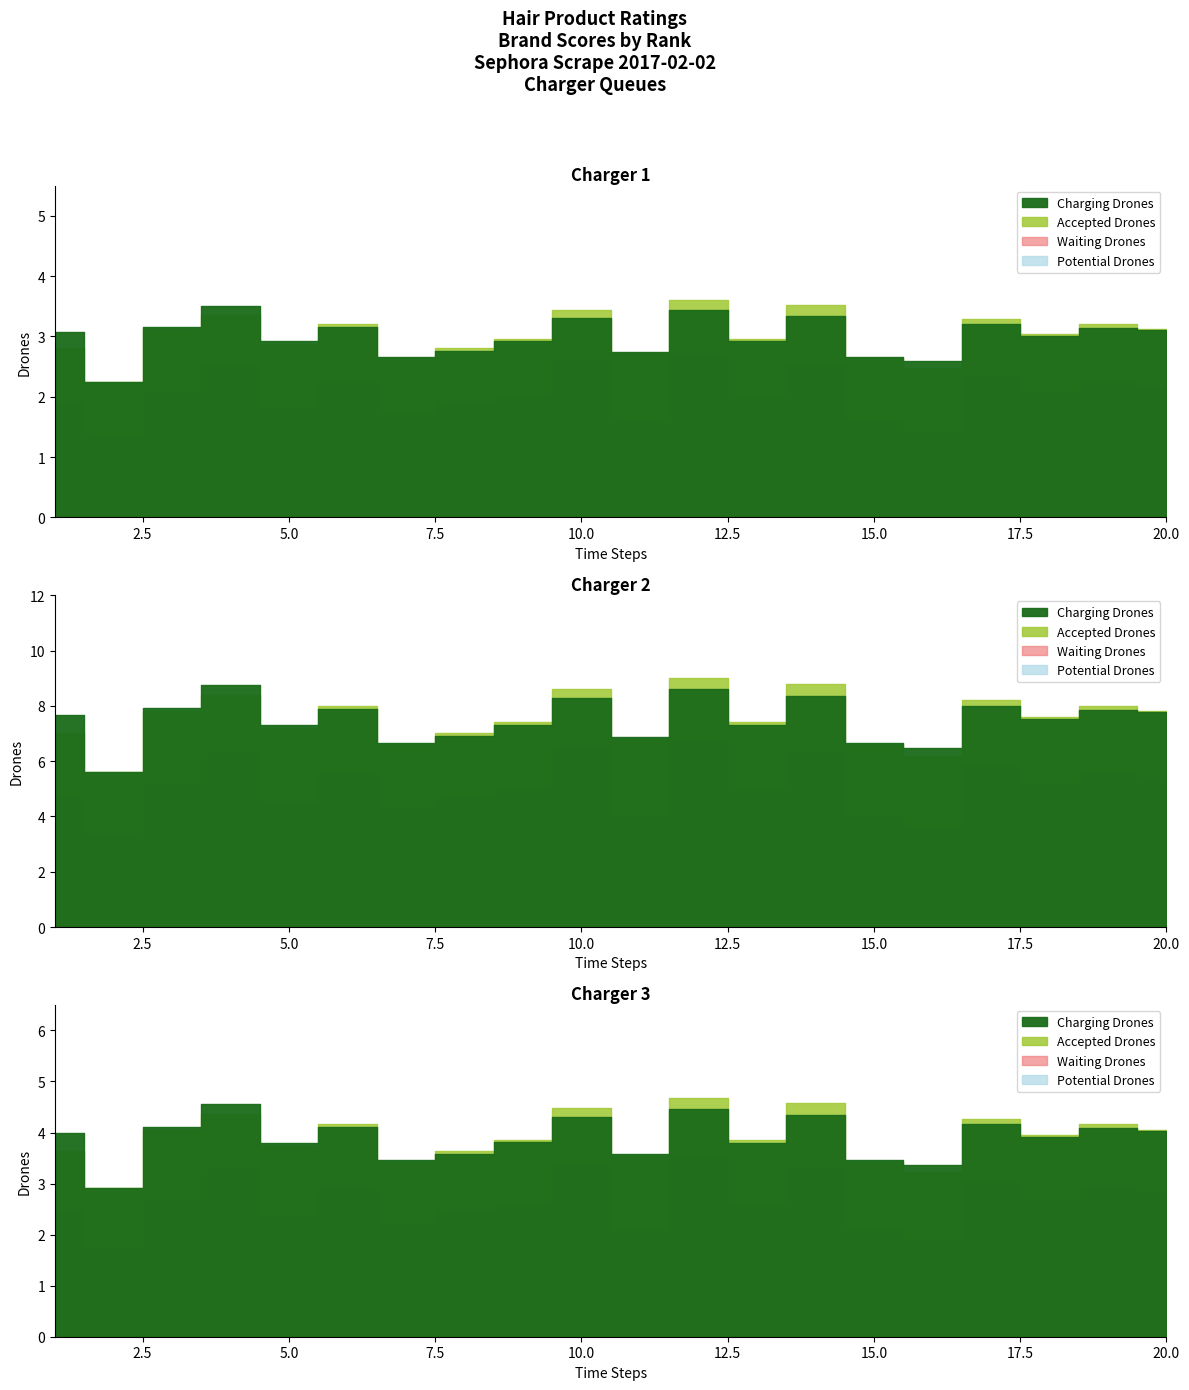

Which category has the highest value in the Charging Drones series?

4